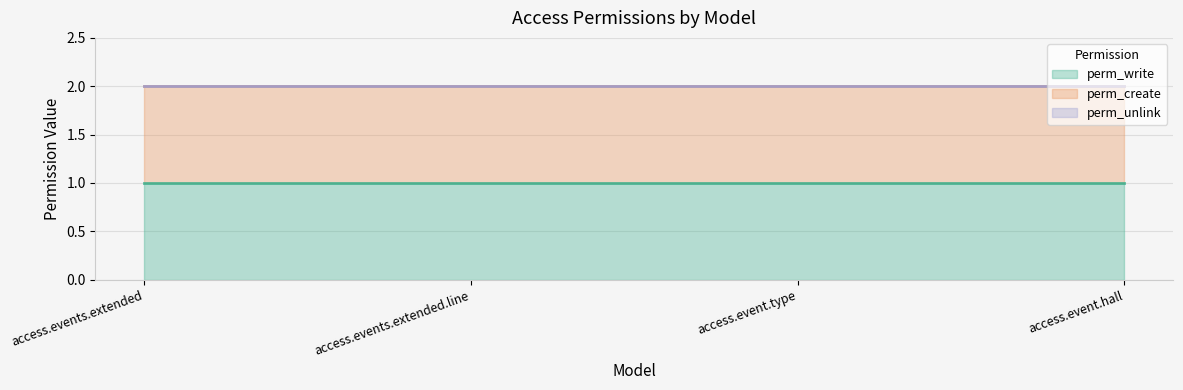

Between access.events.extended.line and access.event.type, which series saw the biggest shift?

perm_write